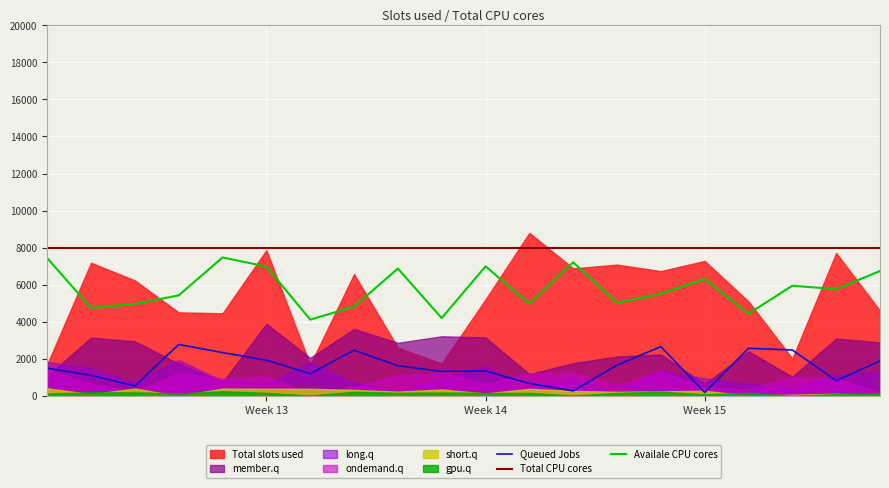

True or false: Total CPU cores and Queued Jobs intersect in this chart.

False